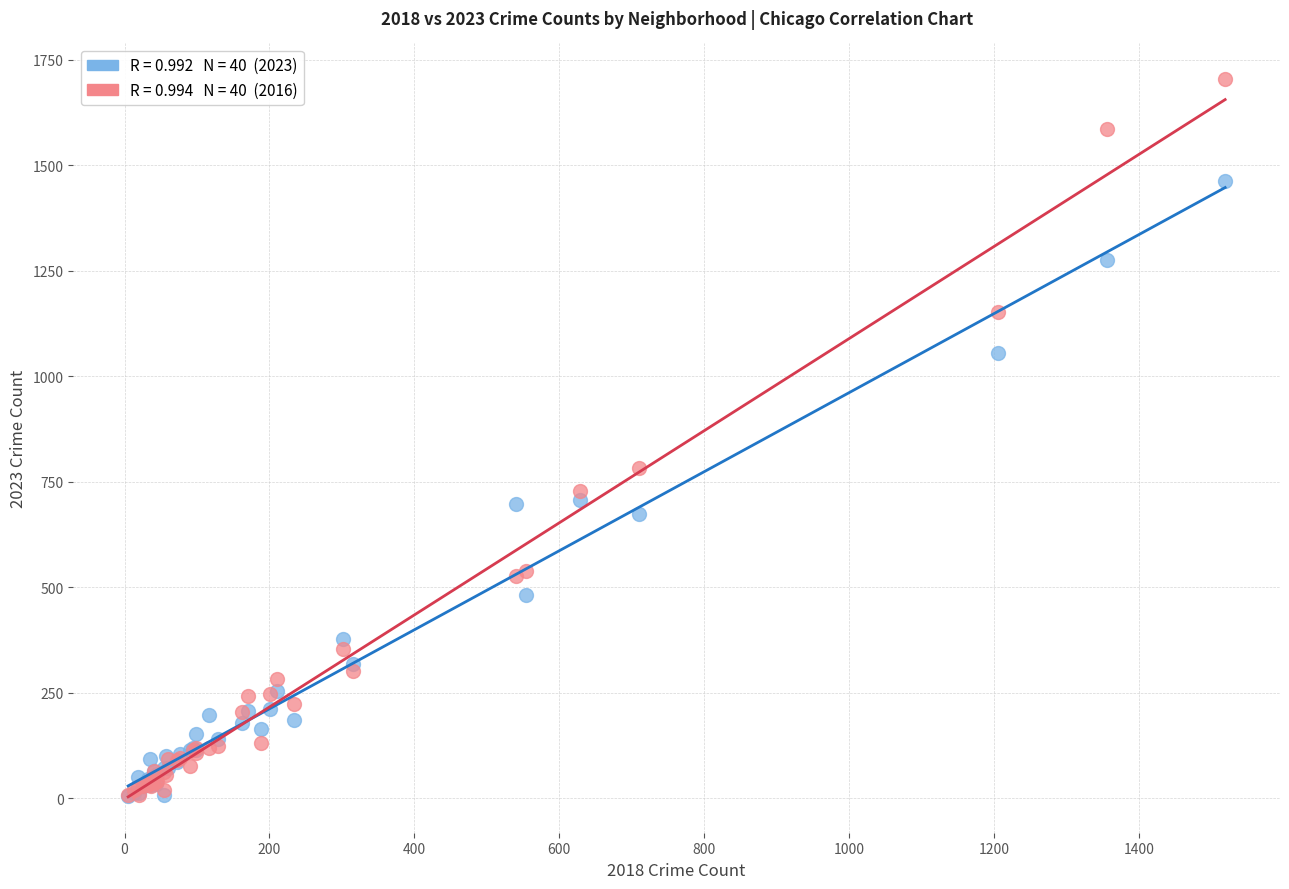

Across all series, what Y value is closest to 854?

783